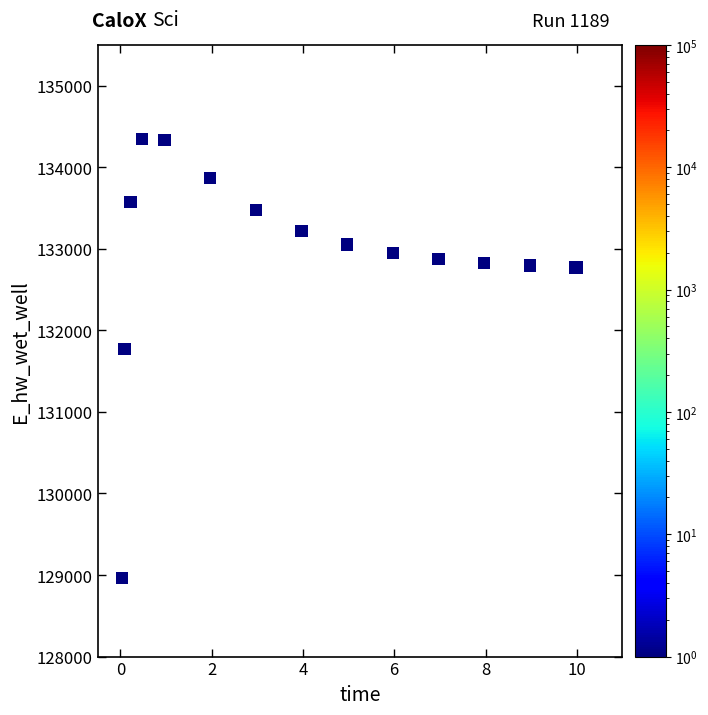

What Y value in the scatter plot is closest to 131656?

131773.1